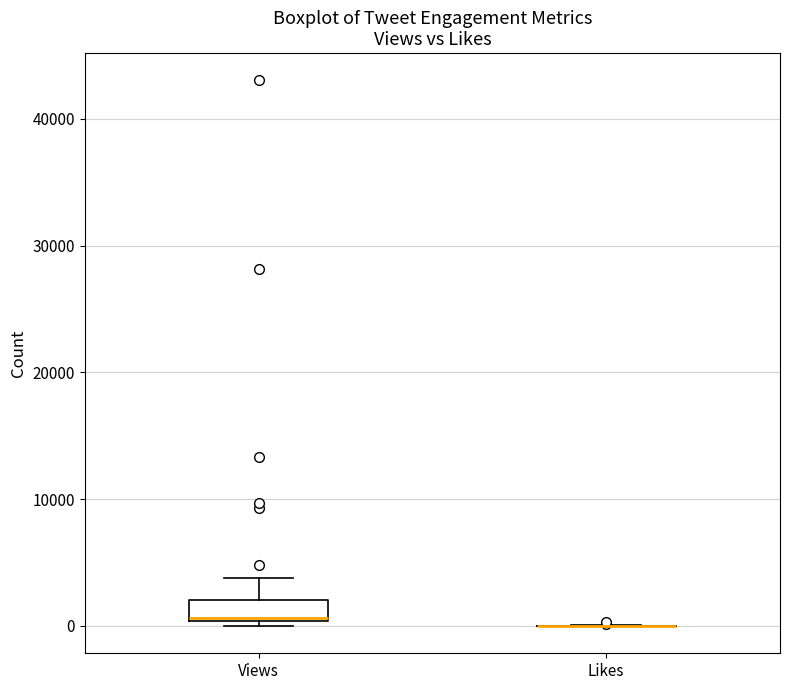

Which box is the tallest, from its lower edge to its upper edge?

Views